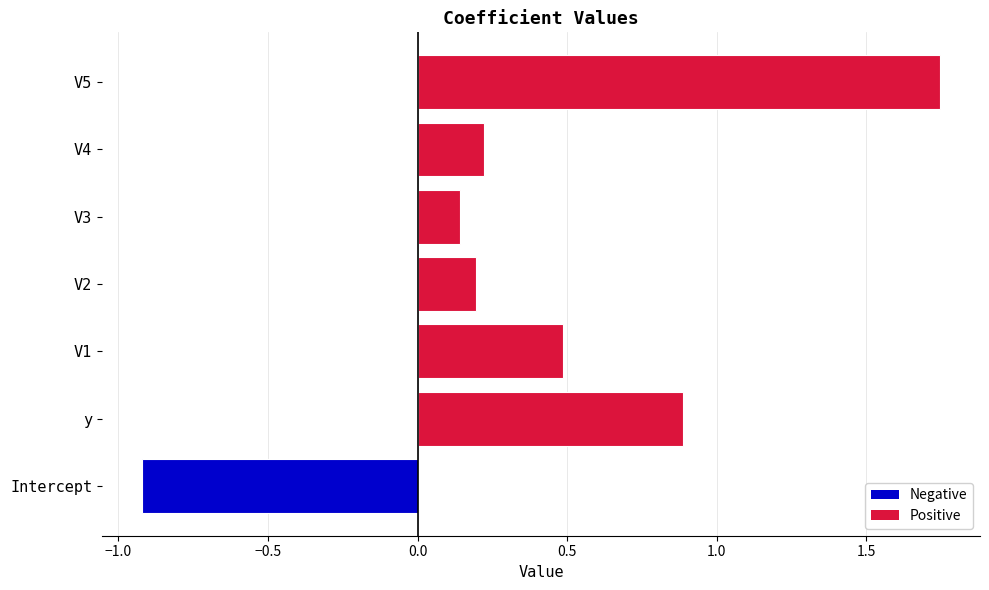

Rank the categories by value from highest to lowest.

V5, y, V1, V4, V2, V3, Intercept